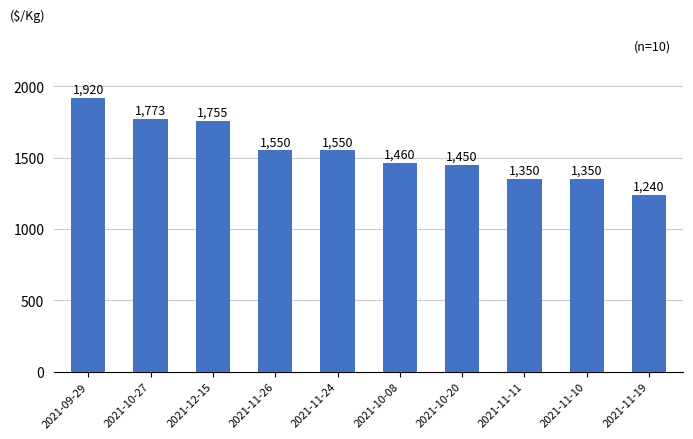

The value at 2021-10-20 is 2297. True or false?

False